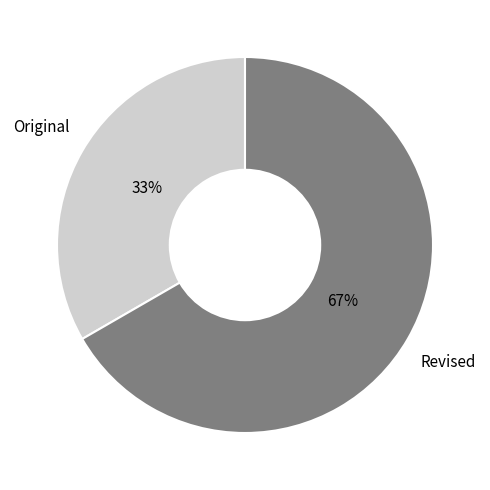

Count the number of slices in the pie.

2